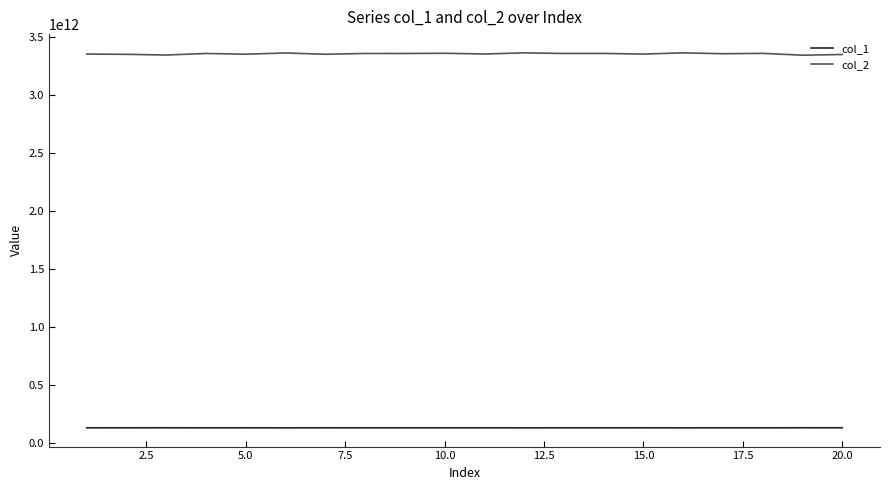

True or false: col_1 and col_2 cross at least once.

False